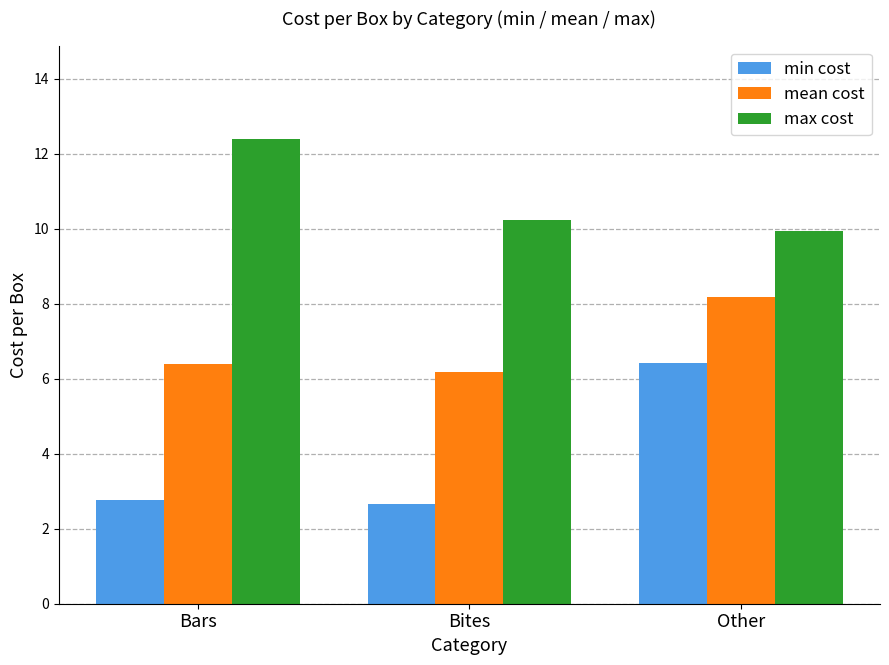

How many groups of bars are there?

3